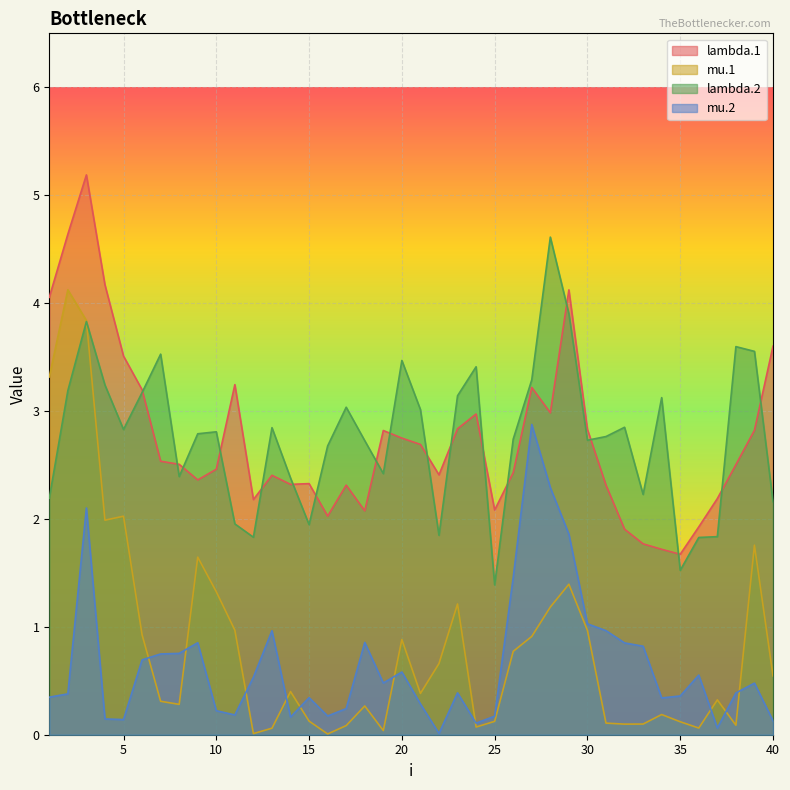

What is the highest value of the lambda.2 series?

4.6